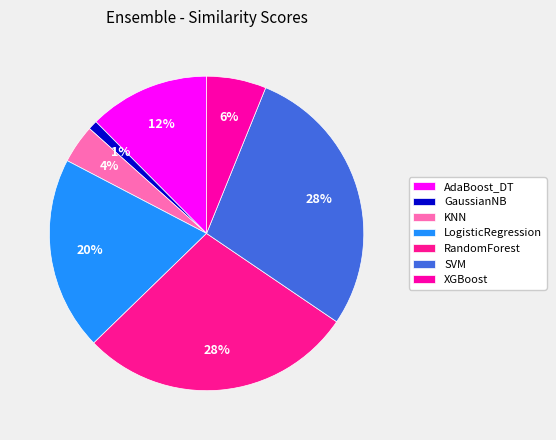

What percentage is the SVM slice, to the nearest percent?

28%